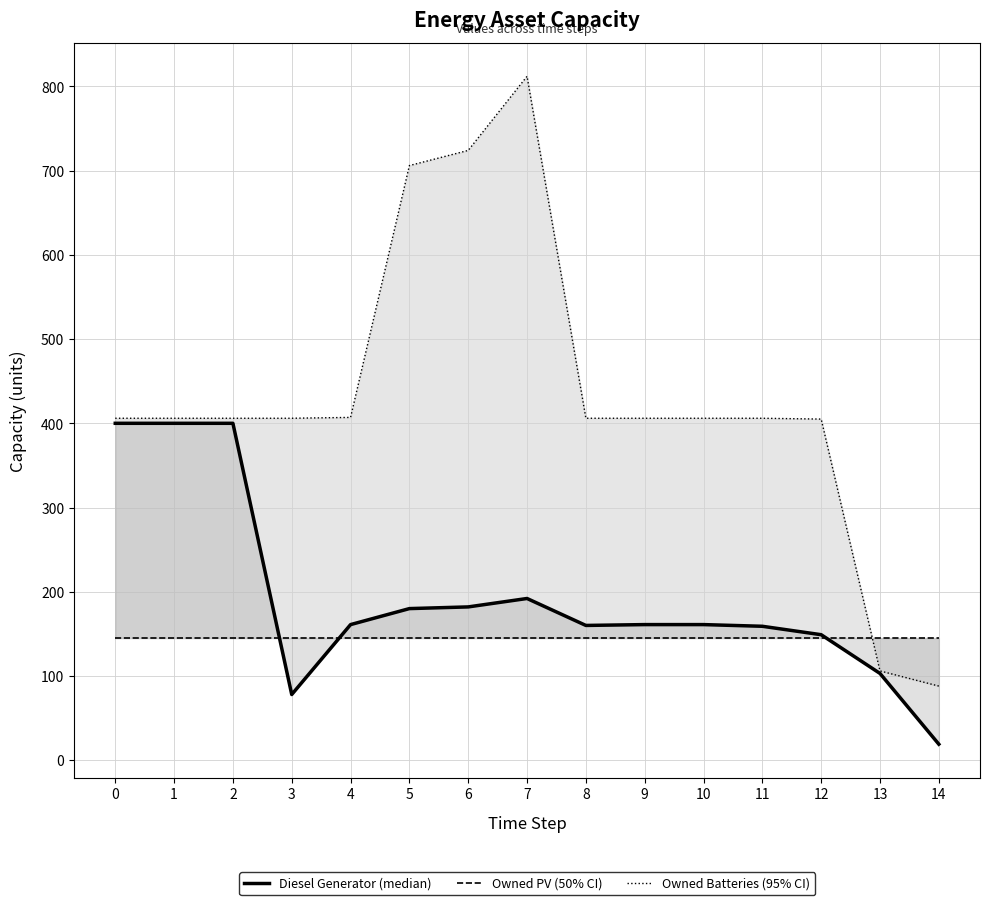

Which series has the widest spread of values?

Owned Batteries